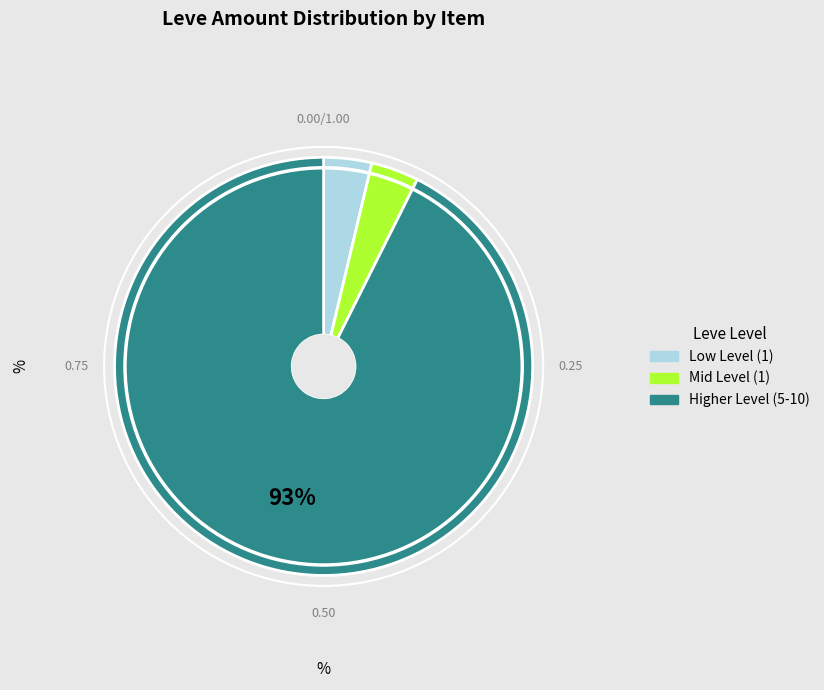

To the nearest percent, what is the average slice percentage?

33%